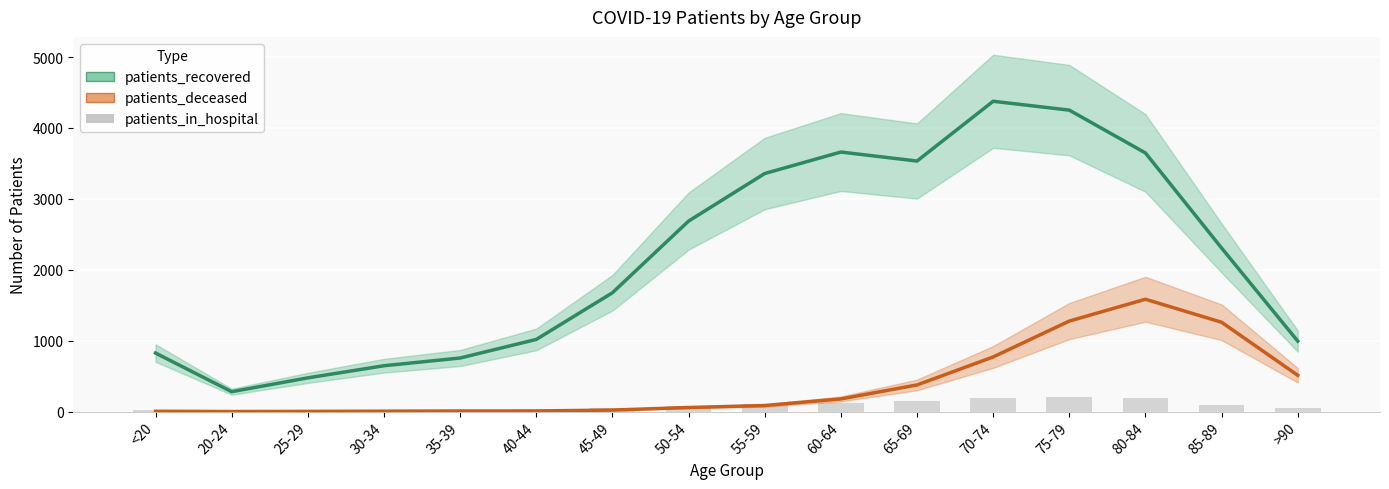

Is the value of patients_deceased at 45-49 greater than the value of patients_recovered at >90?

No